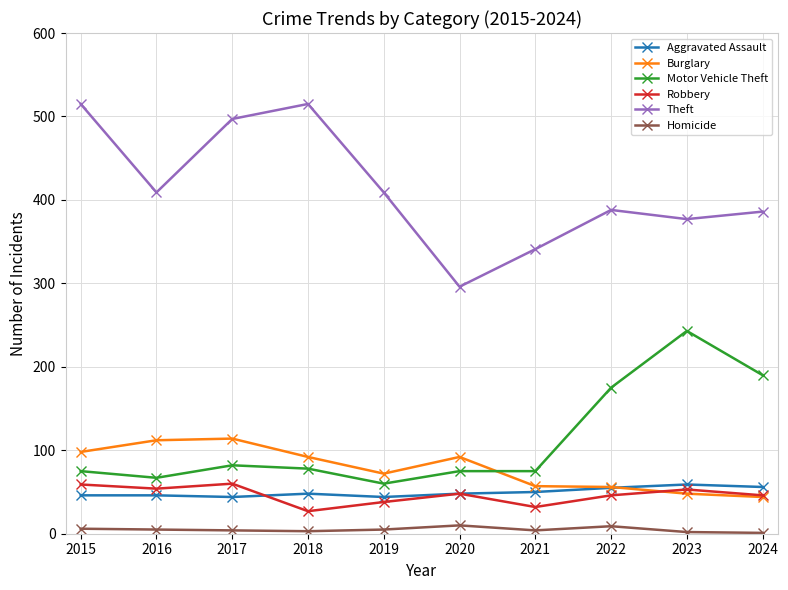

True or false: Homicide and Theft cross at least once.

False